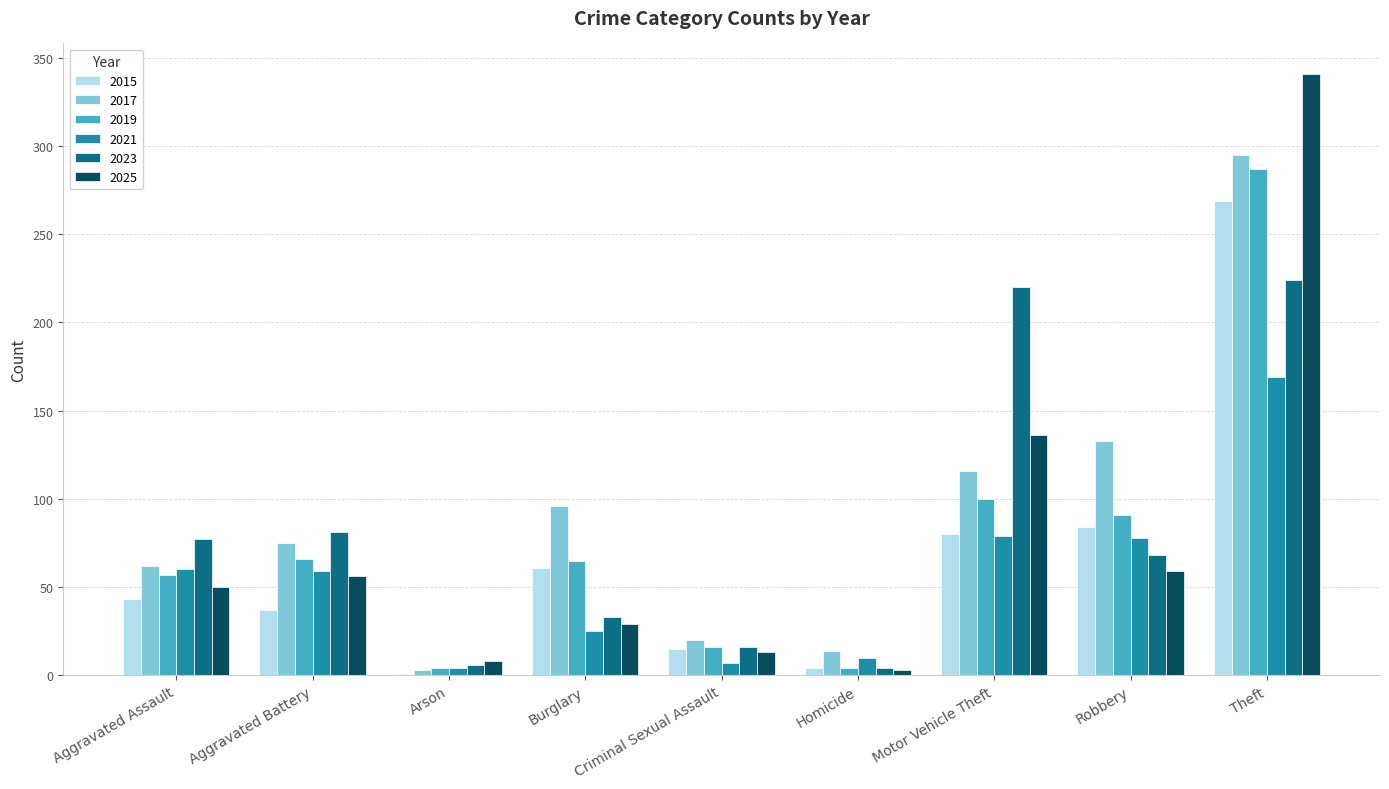

Between Arson and Burglary, which series saw the biggest shift?

2017